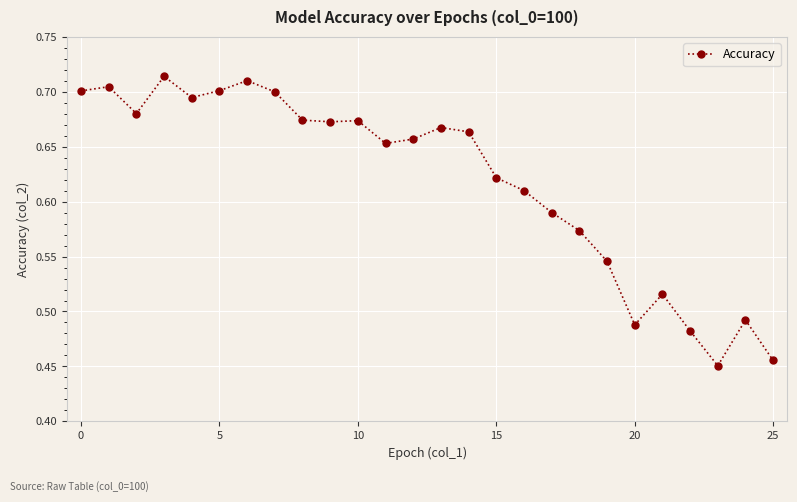

What is the difference between the maximum and minimum values?

0.3